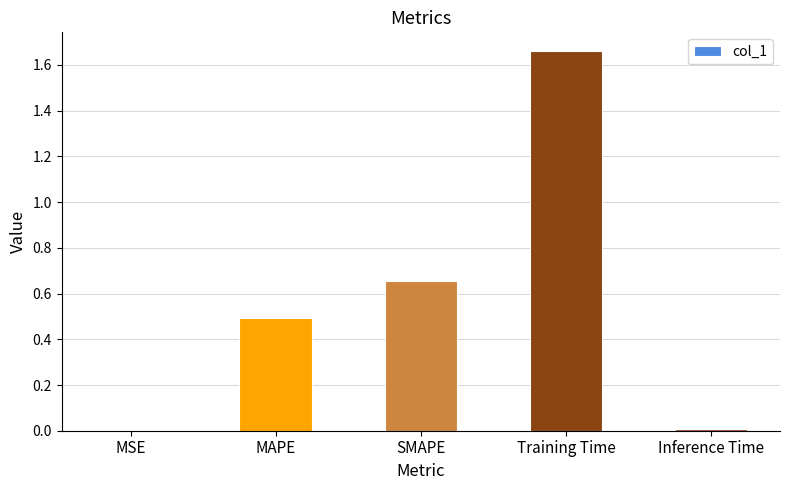

What is the sum of all values?

2.8